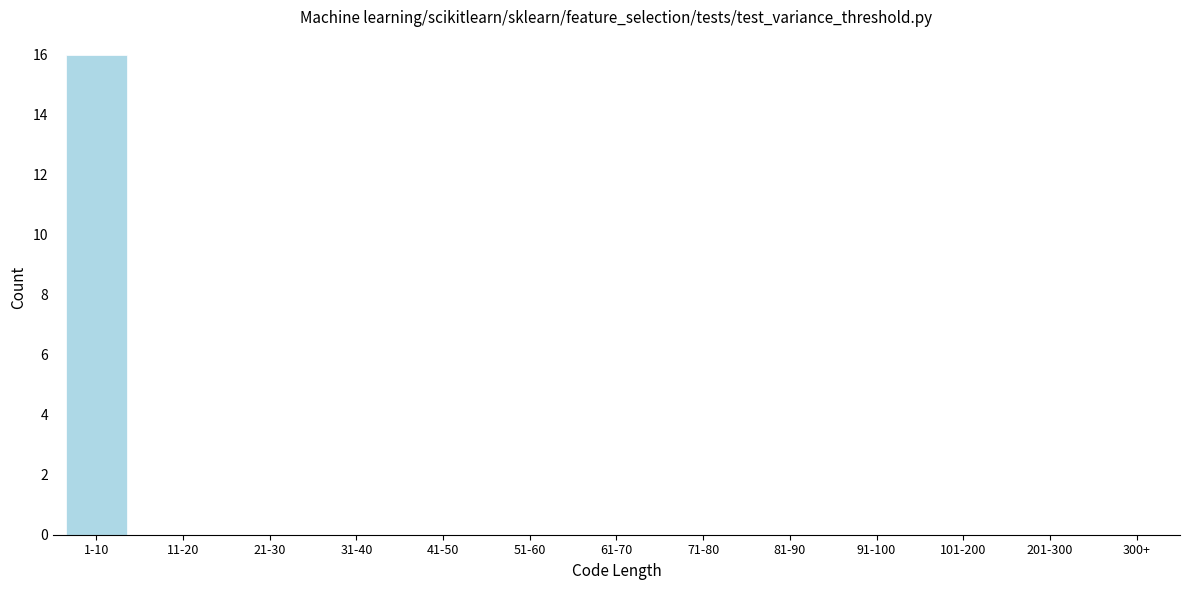

Reading left to right, extract all data points from this chart.

1-10=16	11-20=0	21-30=0	31-40=0	41-50=0	51-60=0	61-70=0	71-80=0	81-90=0	91-100=0	101-200=0	201-300=0	300+=0